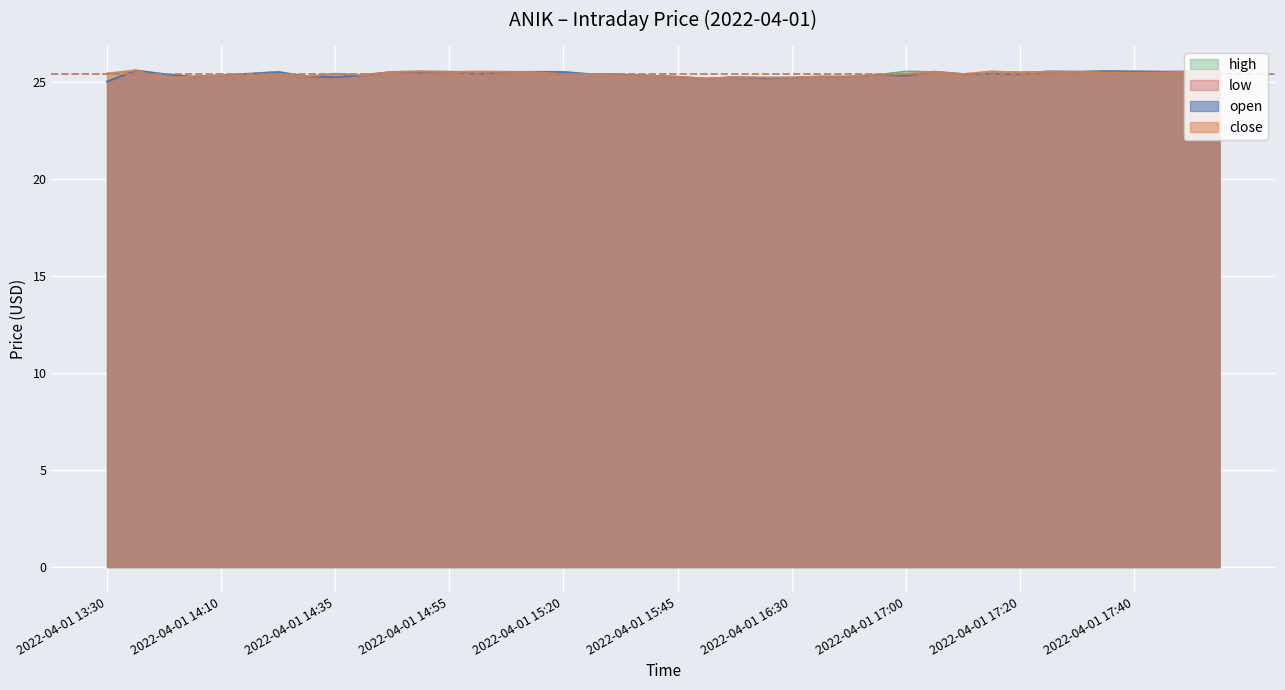

True or false: low and high cross at least once.

False